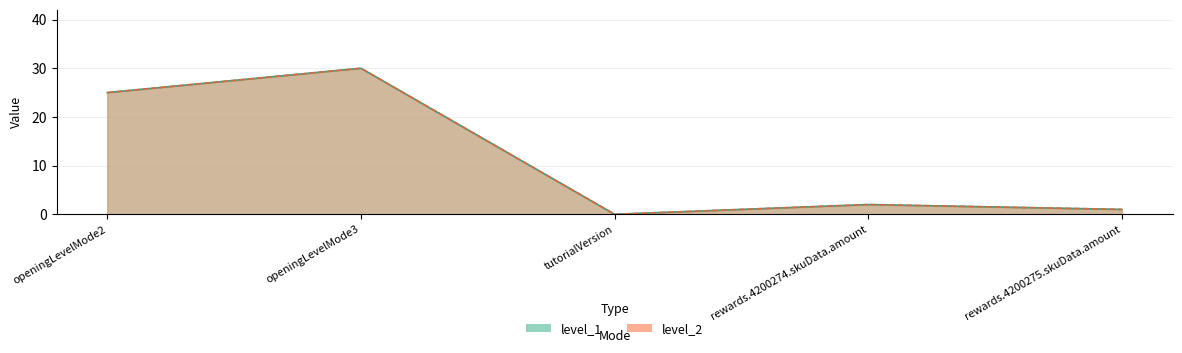

True or false: level_1 and level_2 intersect in this chart.

False